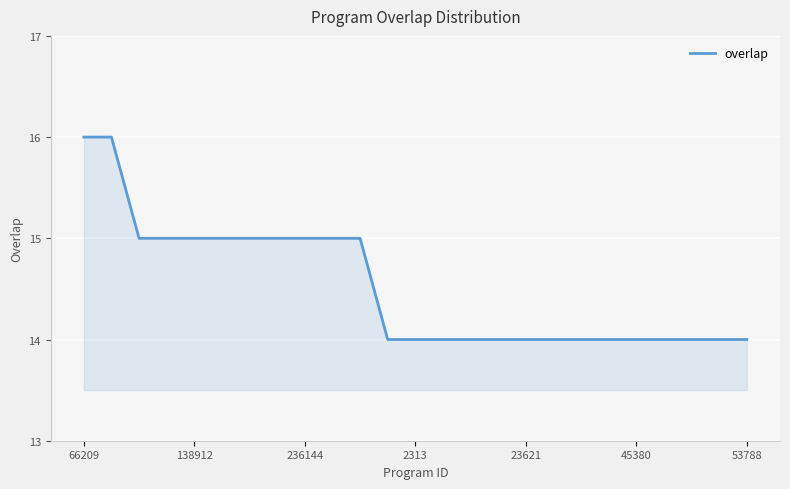

What is the smallest value displayed?

14